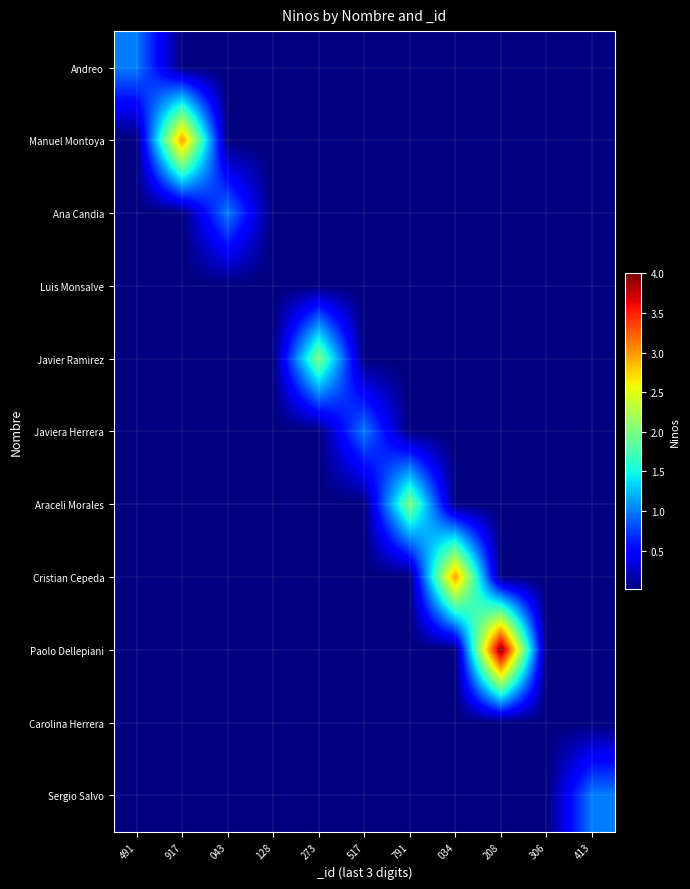

Reading left to right, extract all data points from this chart.

Andreo: 491=1	917=0	043=0	128=0	273=0	517=0	791=0	034=0	208=0	306=0	413=0
Manuel Montoya: 491=0	917=3	043=0	128=0	273=0	517=0	791=0	034=0	208=0	306=0	413=0
Ana Candia: 491=0	917=0	043=1	128=0	273=0	517=0	791=0	034=0	208=0	306=0	413=0
Luis Monsalve: 491=0	917=0	043=0	128=0	273=0	517=0	791=0	034=0	208=0	306=0	413=0
Javier Ramirez: 491=0	917=0	043=0	128=0	273=2	517=0	791=0	034=0	208=0	306=0	413=0
Javiera Herrera: 491=0	917=0	043=0	128=0	273=0	517=1	791=0	034=0	208=0	306=0	413=0
Araceli Morales: 491=0	917=0	043=0	128=0	273=0	517=0	791=2	034=0	208=0	306=0	413=0
Cristian Cepeda: 491=0	917=0	043=0	128=0	273=0	517=0	791=0	034=3	208=0	306=0	413=0
Paolo Dellepiani: 491=0	917=0	043=0	128=0	273=0	517=0	791=0	034=0	208=4	306=0	413=0
Carolina Herrera: 491=0	917=0	043=0	128=0	273=0	517=0	791=0	034=0	208=0	306=0	413=0
Sergio Salvo: 491=0	917=0	043=0	128=0	273=0	517=0	791=0	034=0	208=0	306=0	413=1